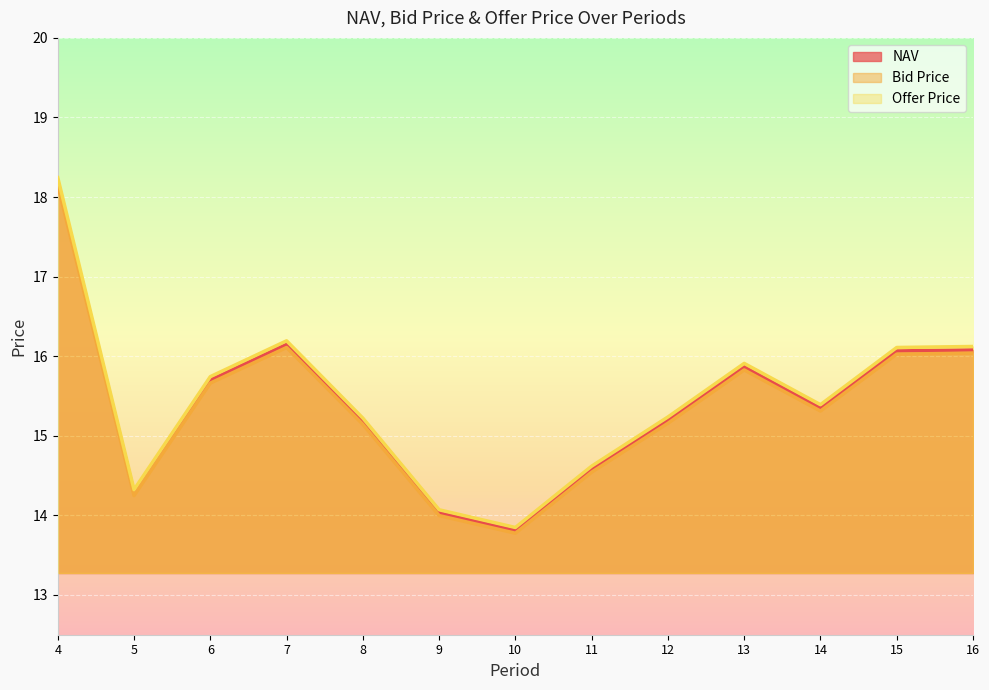

True or false: NAV has a value of 16.1 at 15.

True